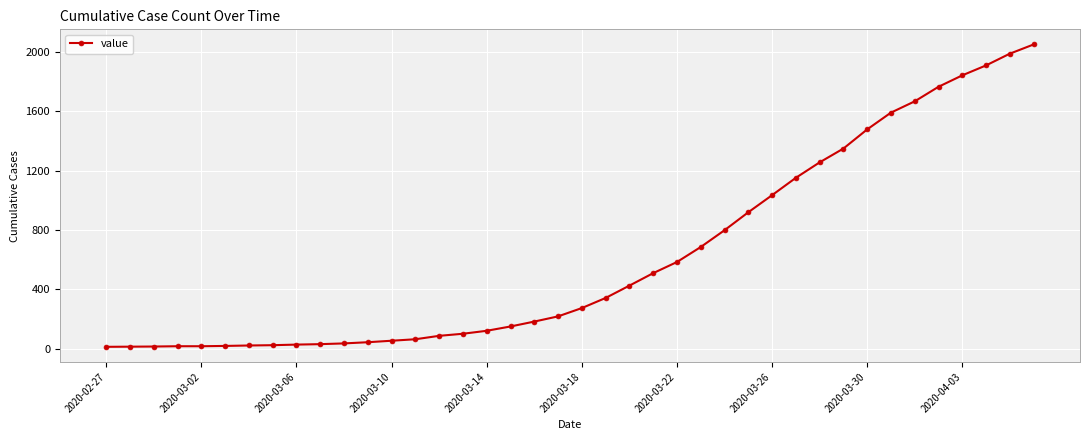

What is the difference between the second highest and second lowest values?

1973